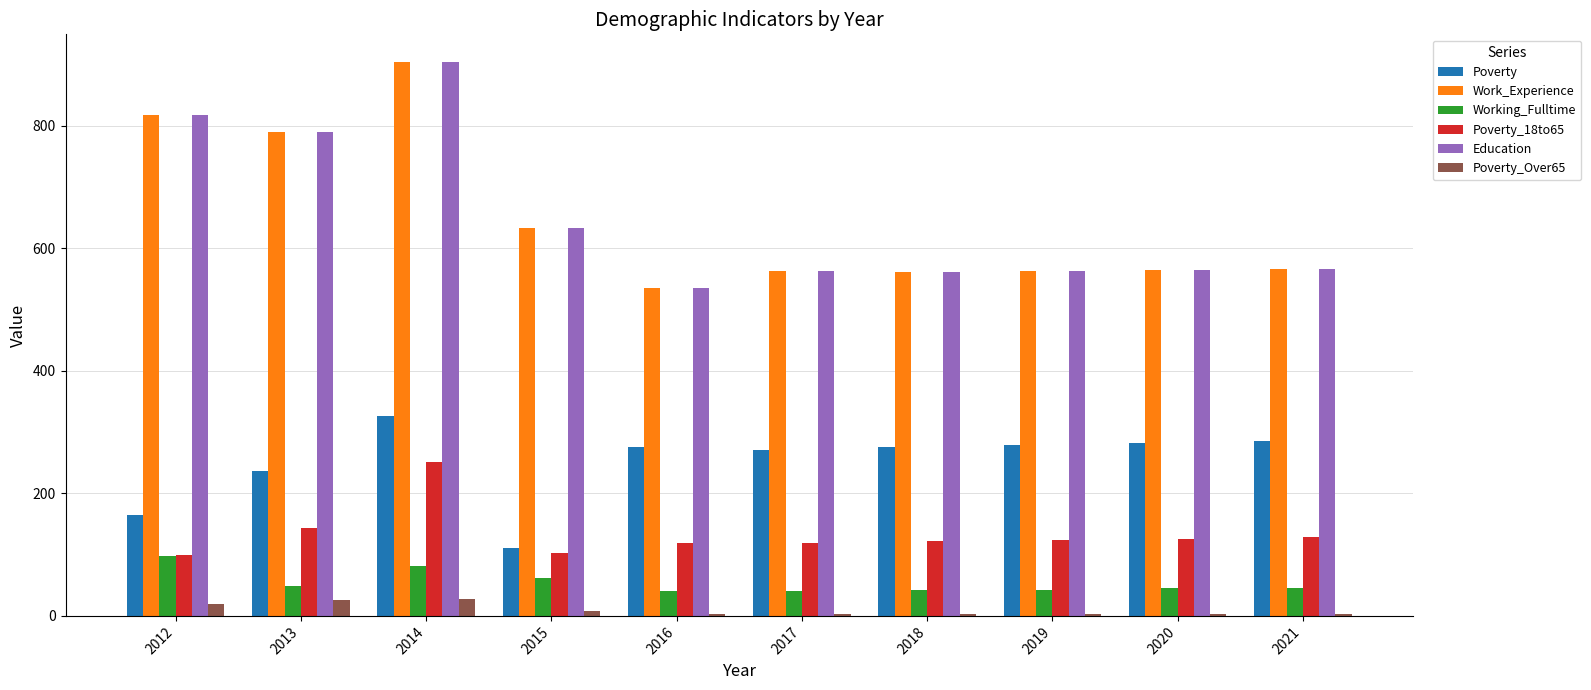

What is the lowest value of the Education series?

535